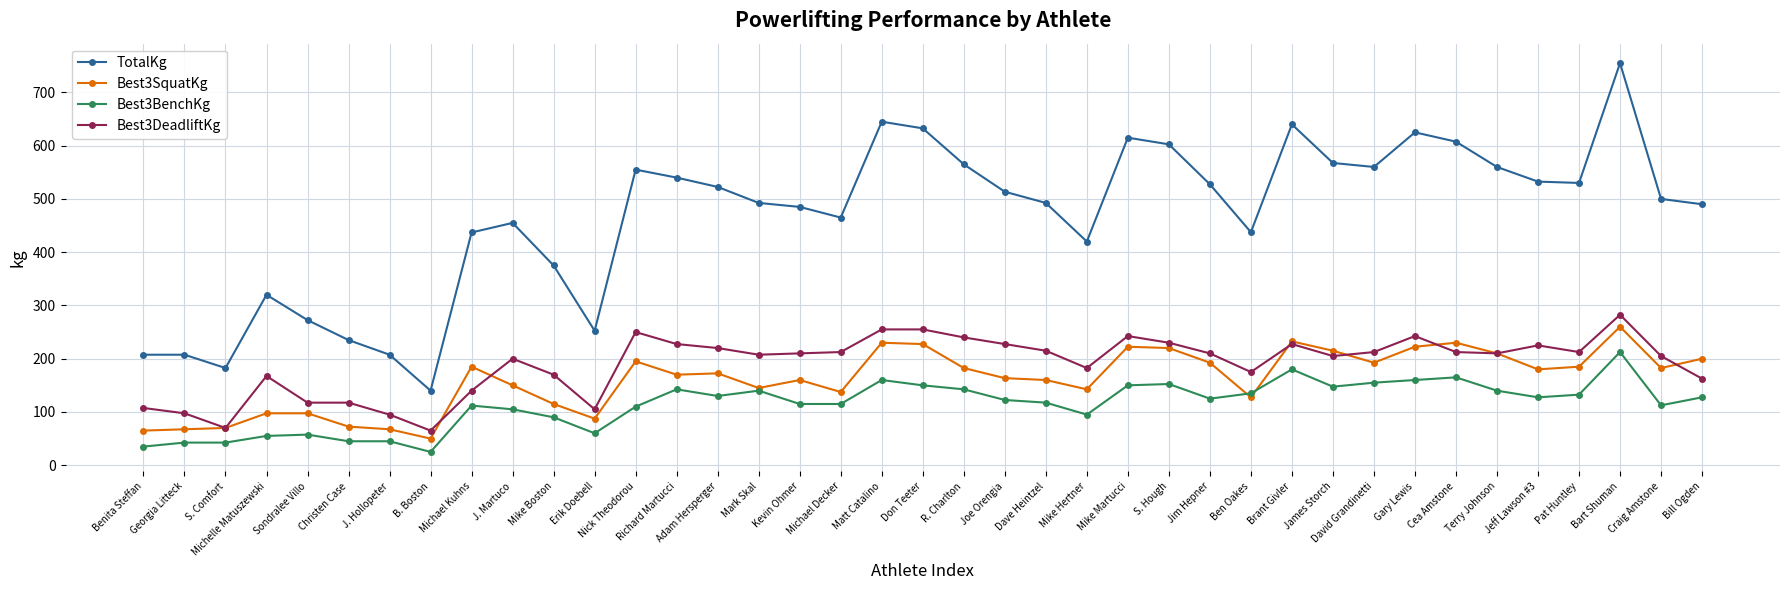

Which series has the widest spread of values?

TotalKg